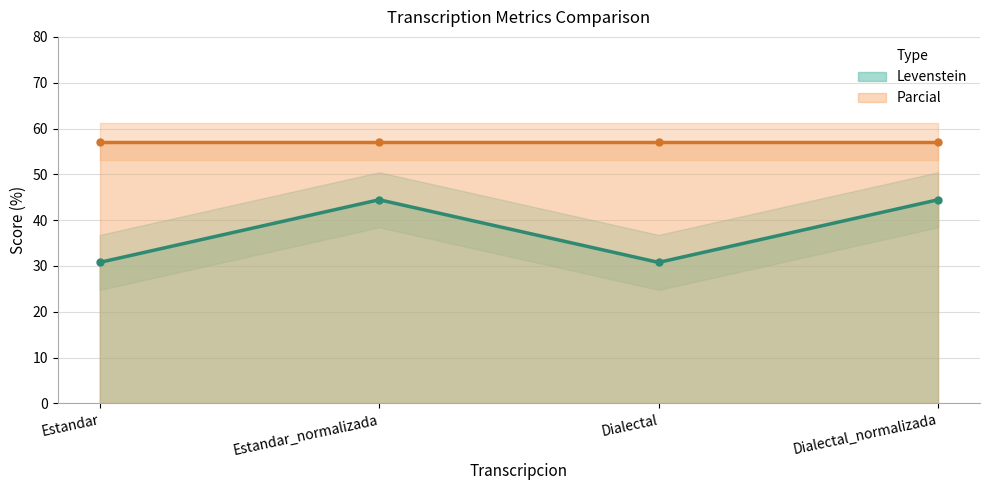

Where is the first local minimum?

Dialectal